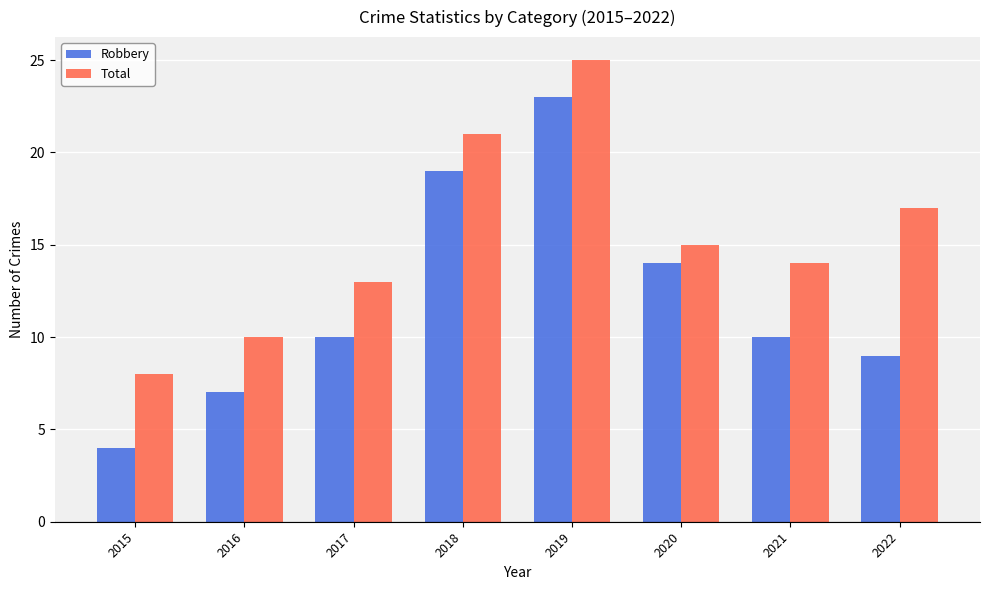

The value of Total at 2019 is 40. True or false?

False